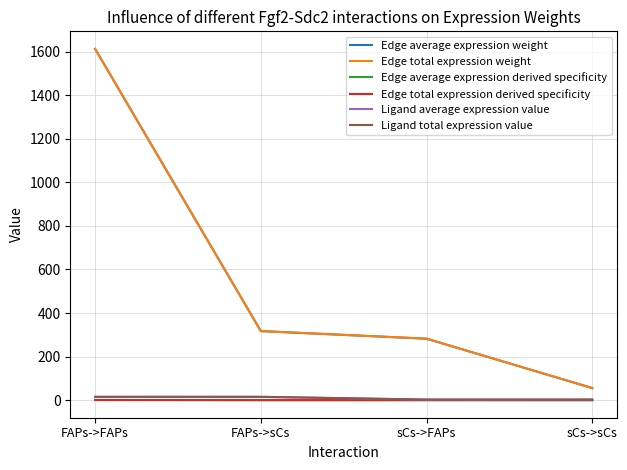

What is the difference between the highest and lowest values at FAPs->sCs?

316.9